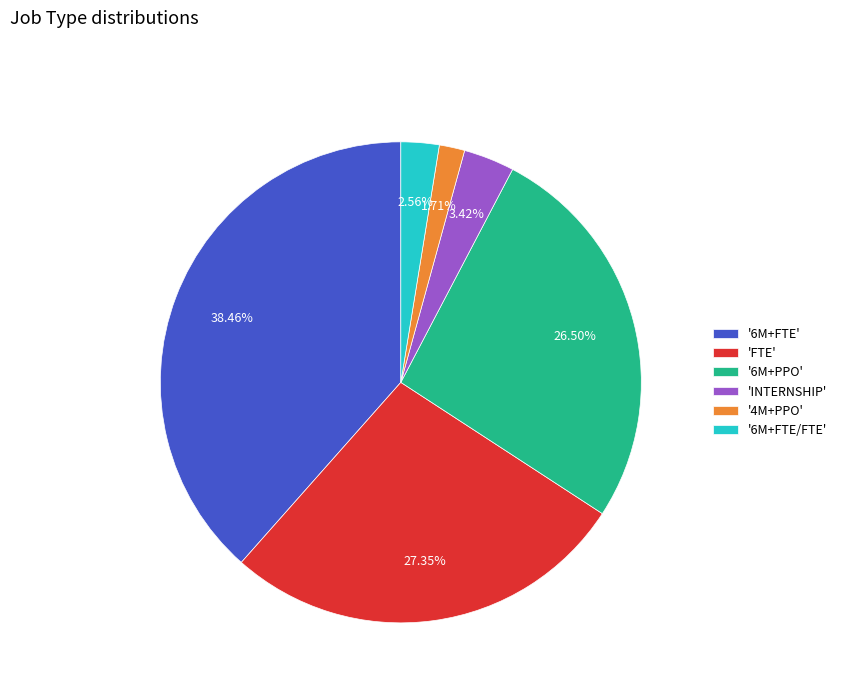

Rank the categories by value from lowest to highest.

'4M+PPO', '6M+FTE/FTE', 'INTERNSHIP', '6M+PPO', 'FTE', '6M+FTE'